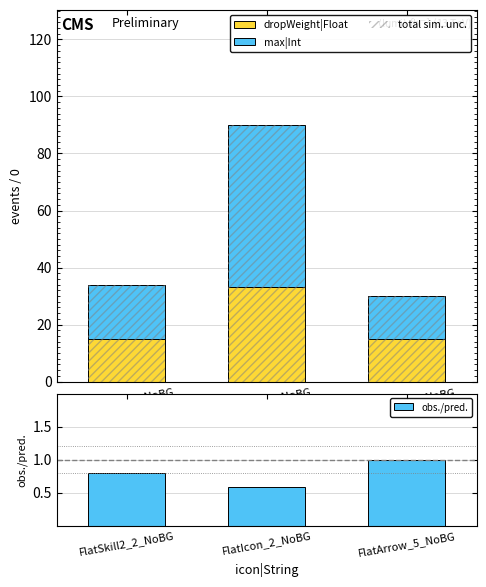

What are all the series names shown in the legend?

dropWeight|Float, max|Int, obs./pred.